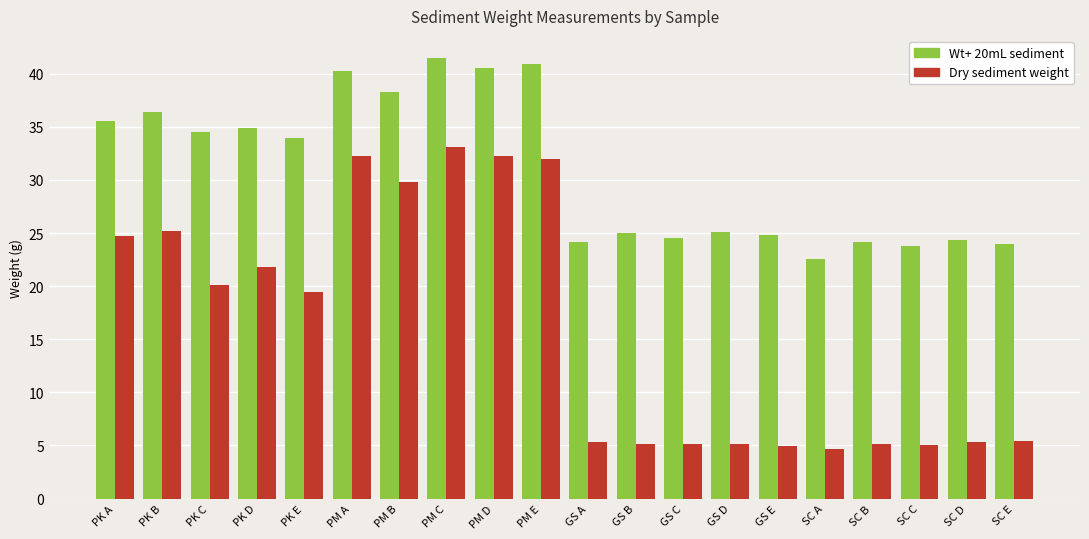

Rank the series by their maximum value, from highest to lowest.

Wt+ 20mL sediment, Dry sediment weight